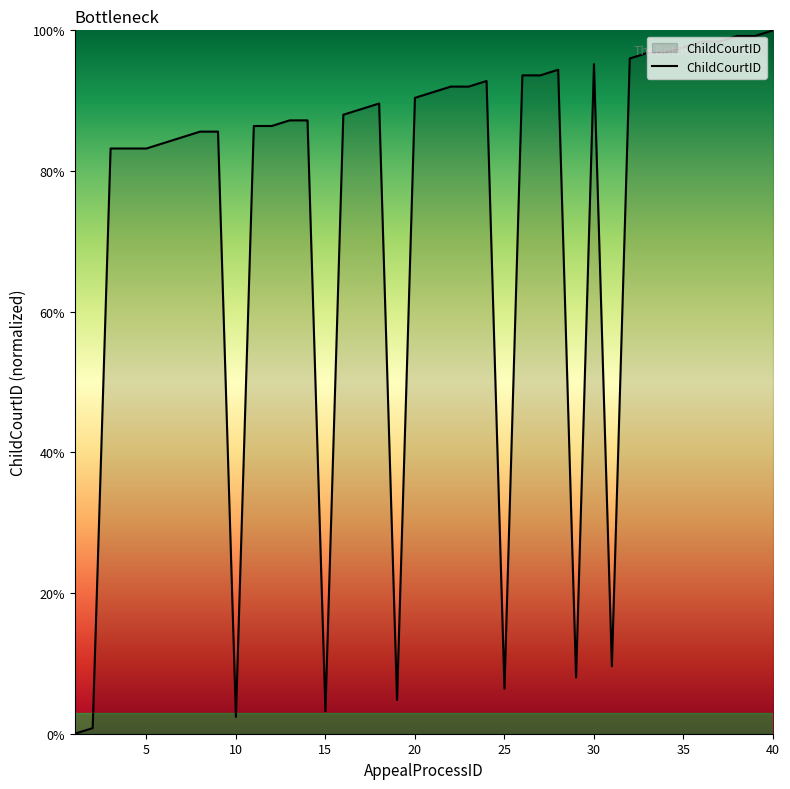

What is the difference between the maximum and minimum values?

100.0